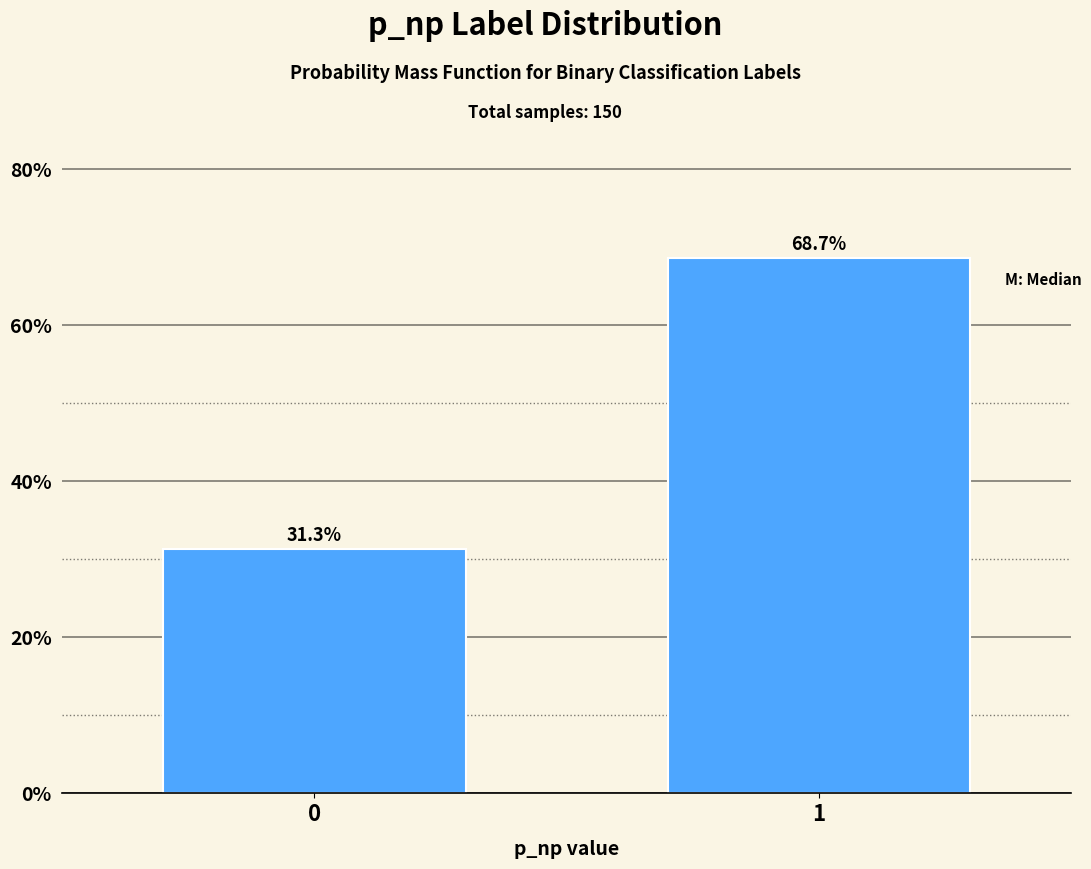

Reading left to right, what are all the values shown in this chart?

0=31.3	1=68.7